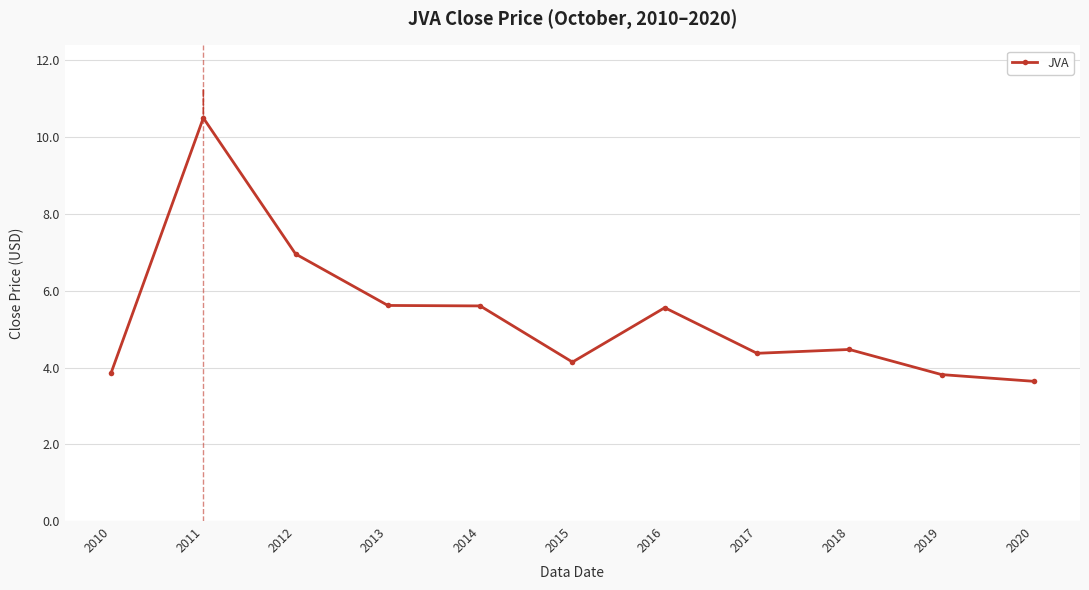

What is the approximate value at 2018?

4.5